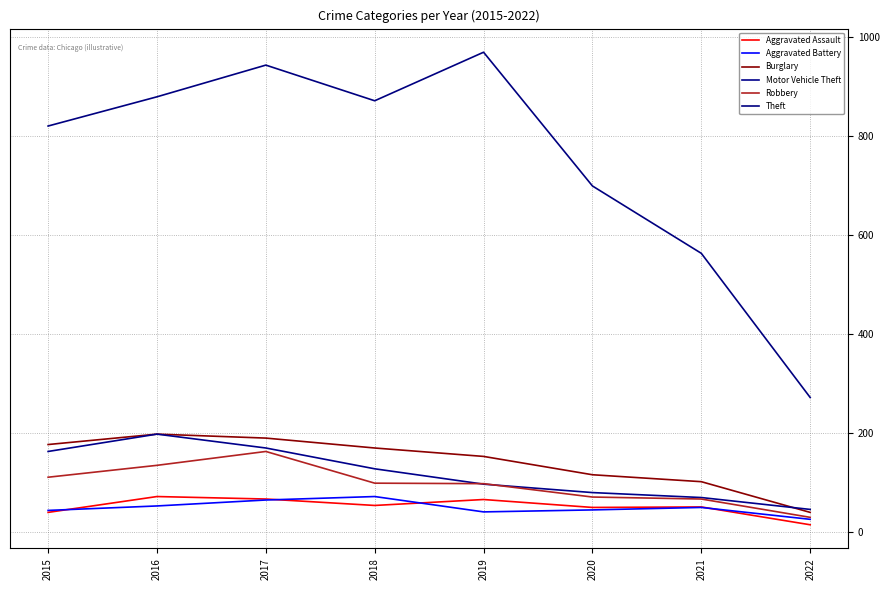

True or false: Burglary and Aggravated Battery cross at least once.

False